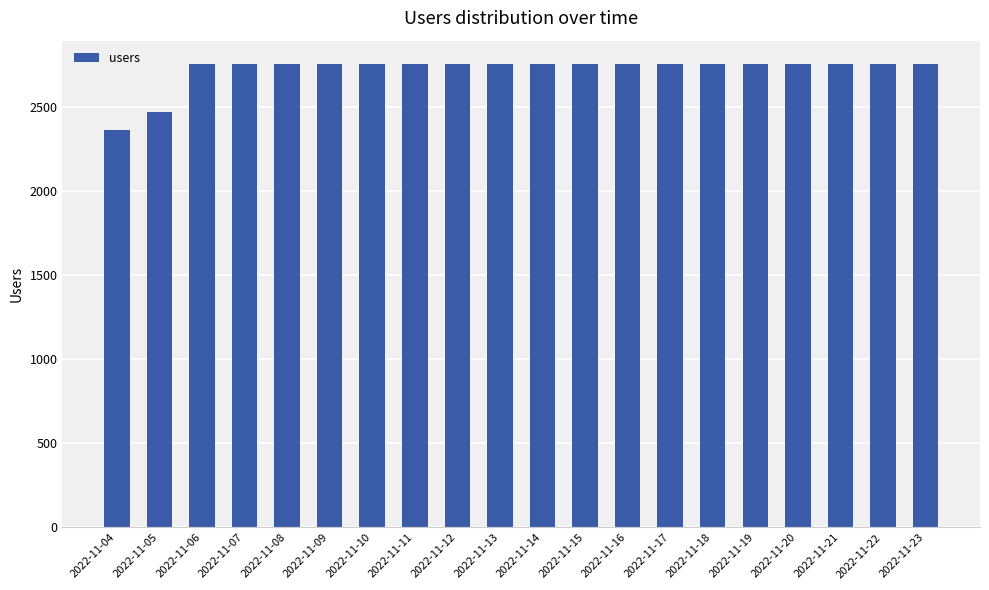

Where is the data nearest to the value 2562?

2022-11-05